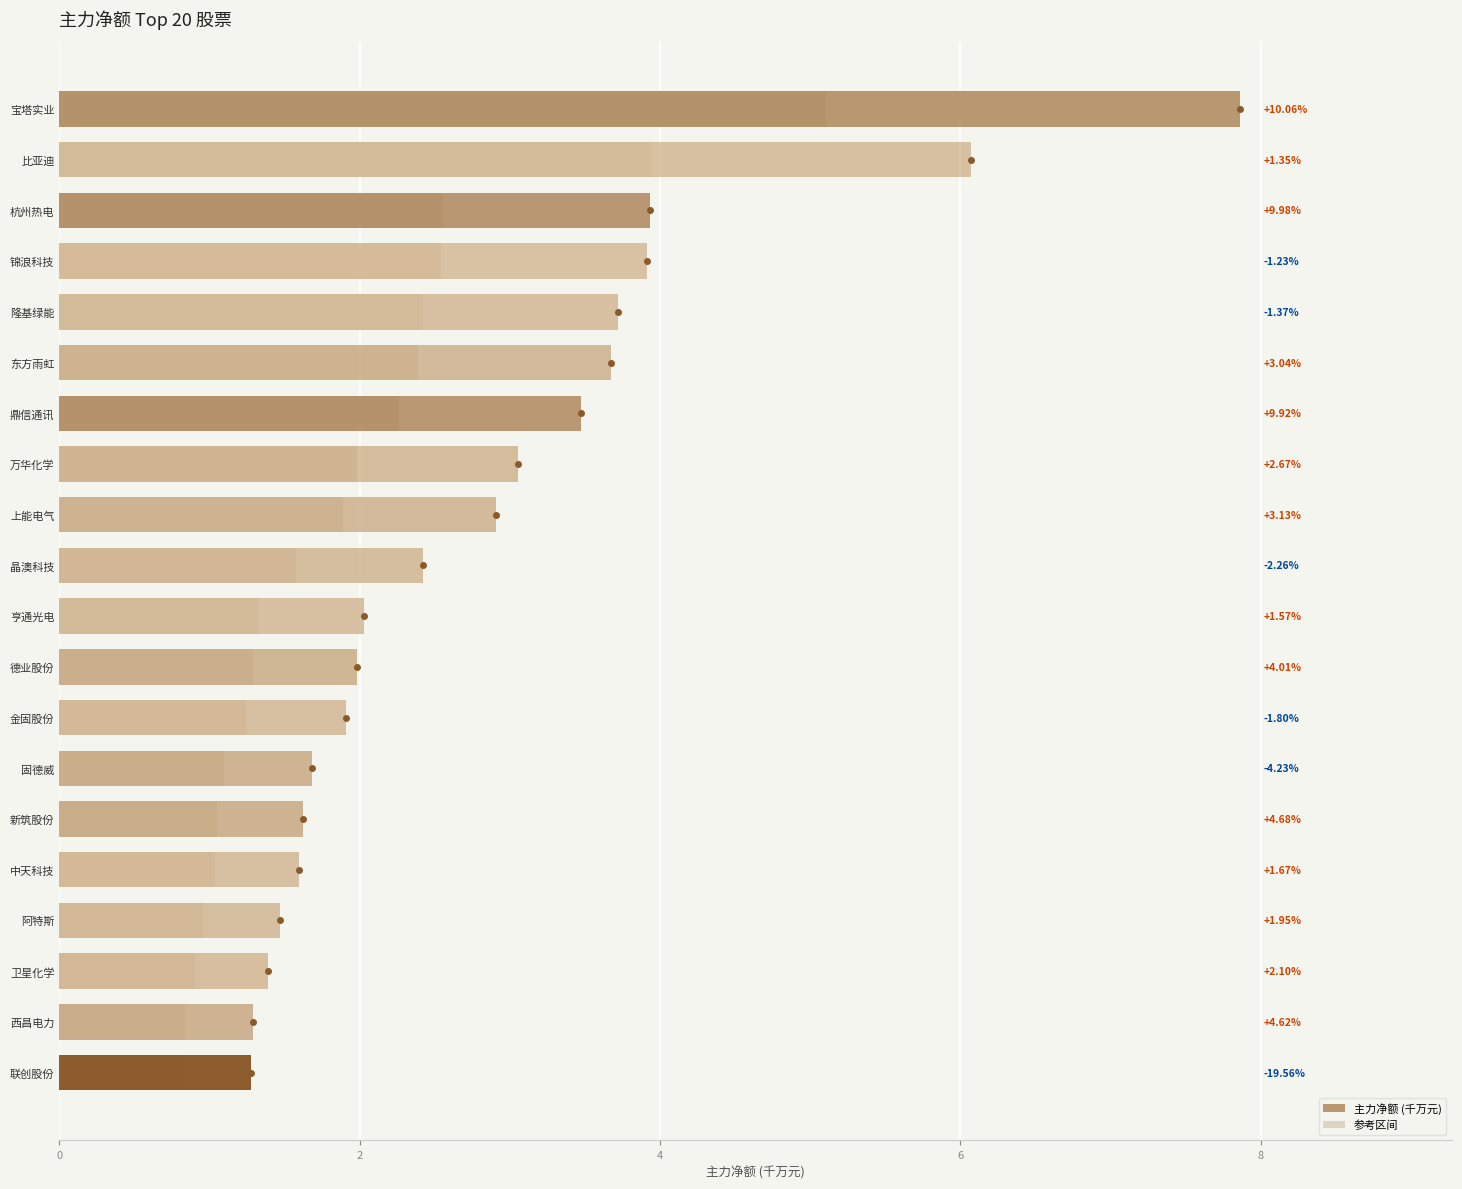

What is the average value of the 参考区间 series?

1.9